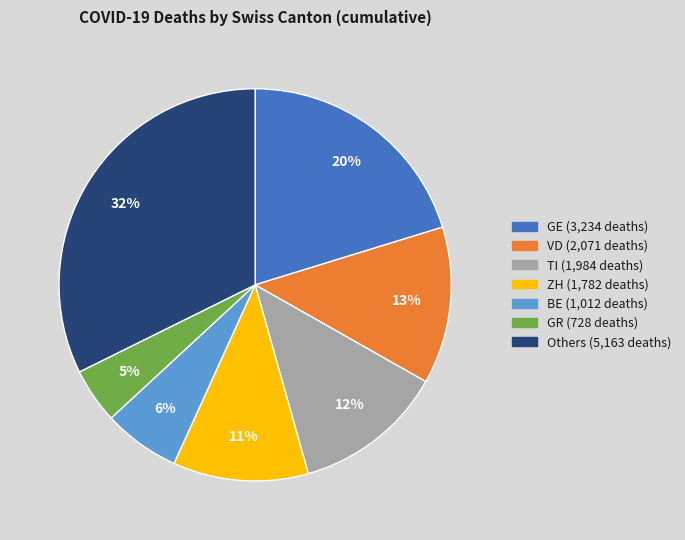

How many segments does this pie chart have?

7